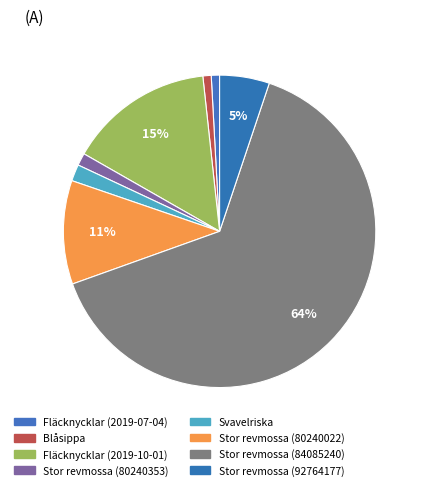

How many slices are in this pie chart?

8